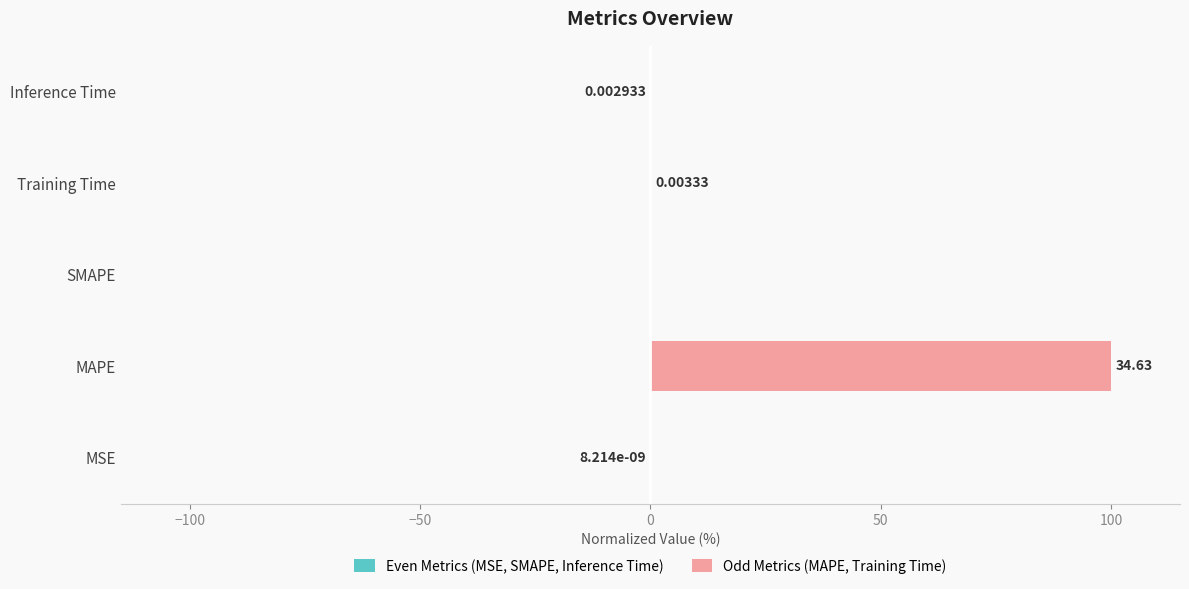

Is it true that Even Metrics (MSE, SMAPE, Inference Time) equals 0.0 at SMAPE?

True